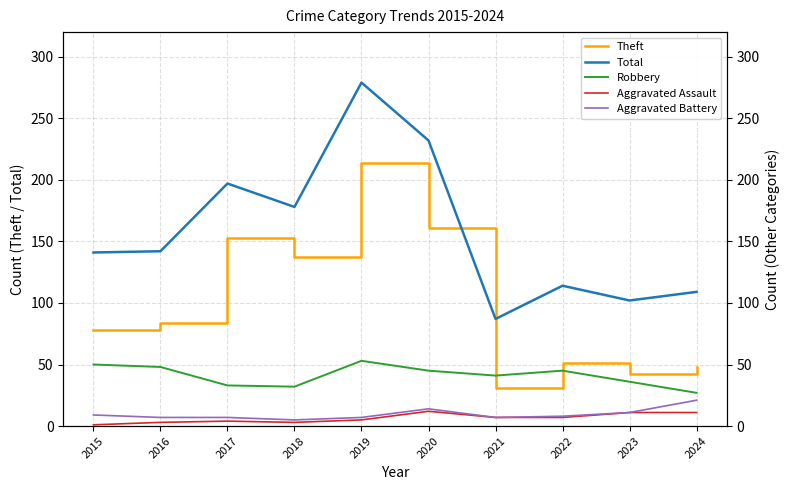

How many categories are shown in the chart?

10